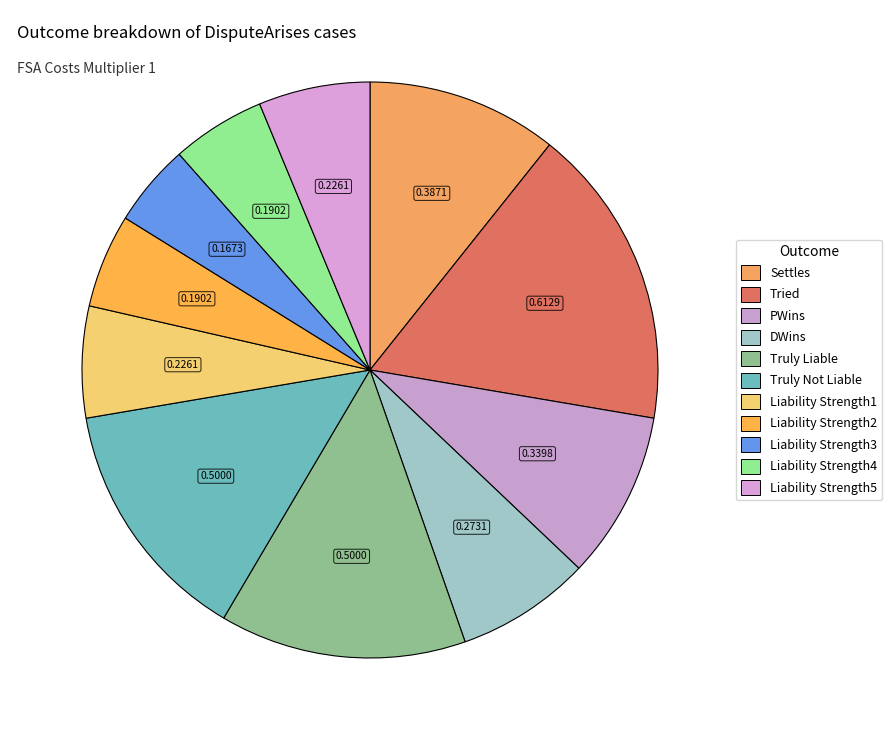

Rank the categories by value from highest to lowest.

Tried, Truly Liable, Truly Not Liable, Settles, PWins, DWins, Liability Strength1, Liability Strength5, Liability Strength4, Liability Strength2, Liability Strength3